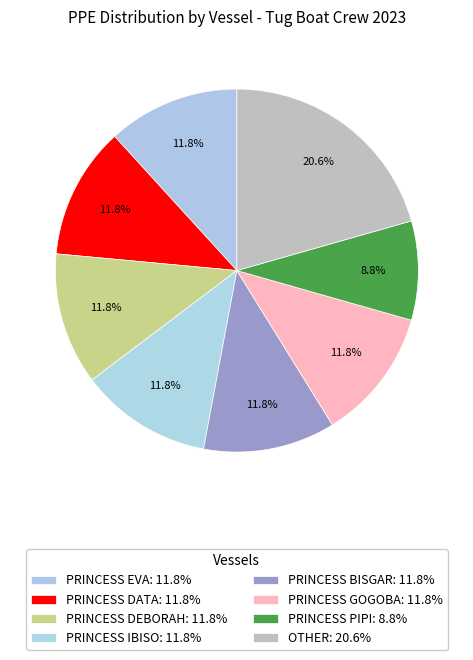

To the nearest percent, what percentage of the pie is PRINCESS BISGAR?

12%